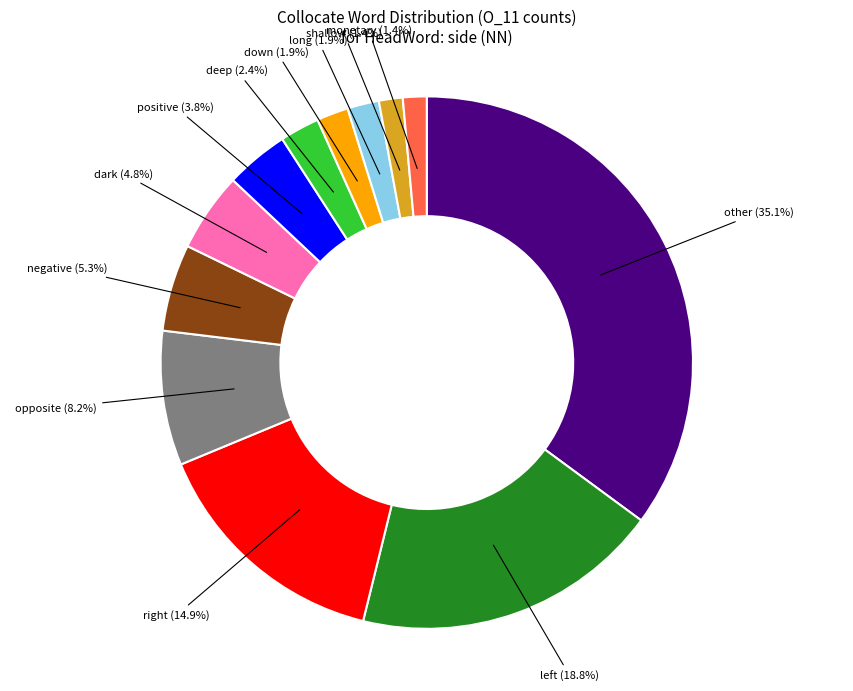

Is there any slice that represents more than half of the pie?

No